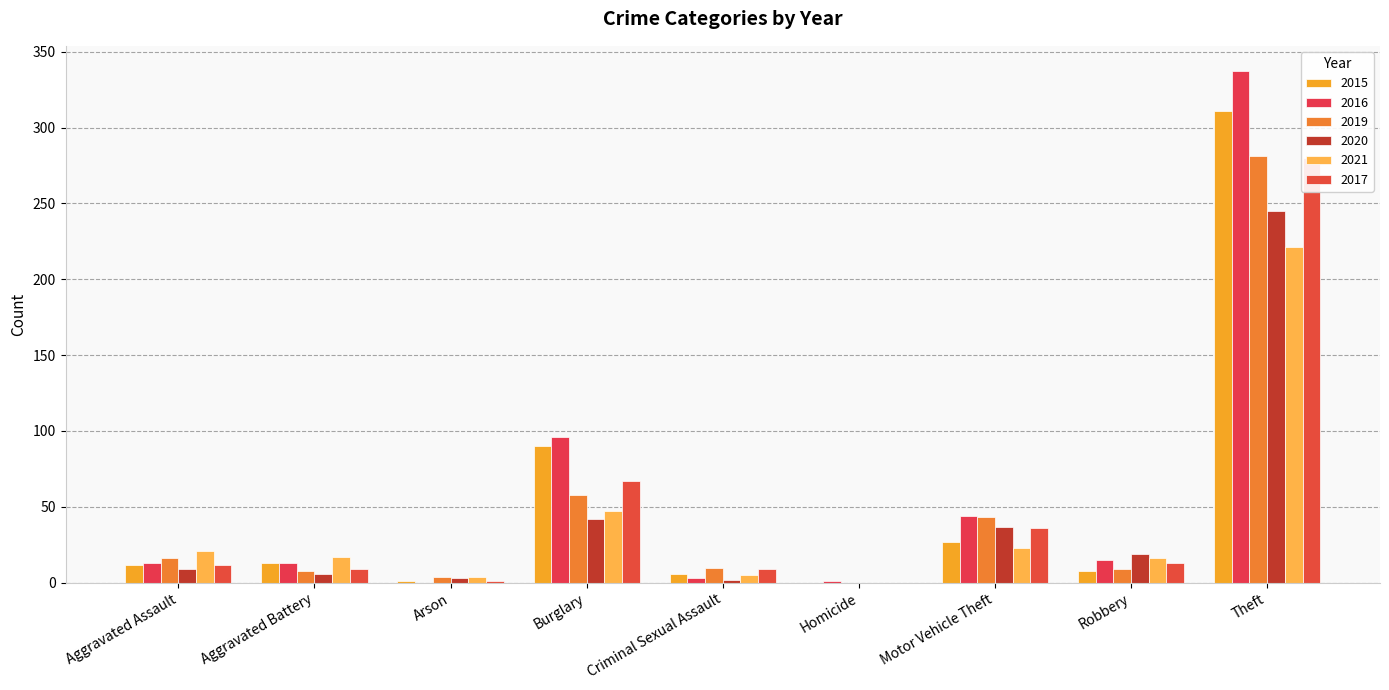

What is the average value of the 2020 series?

40